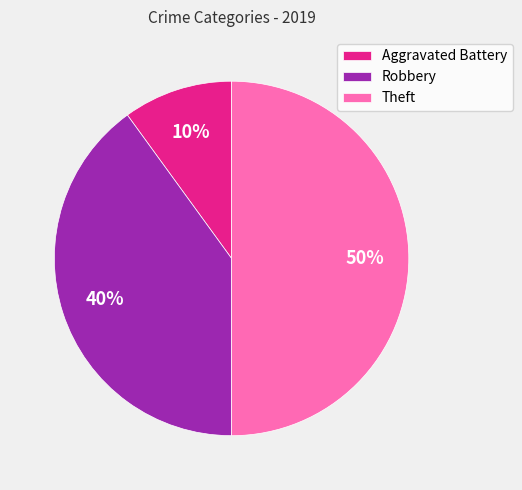

Does Robbery account for over 50% of the chart?

No